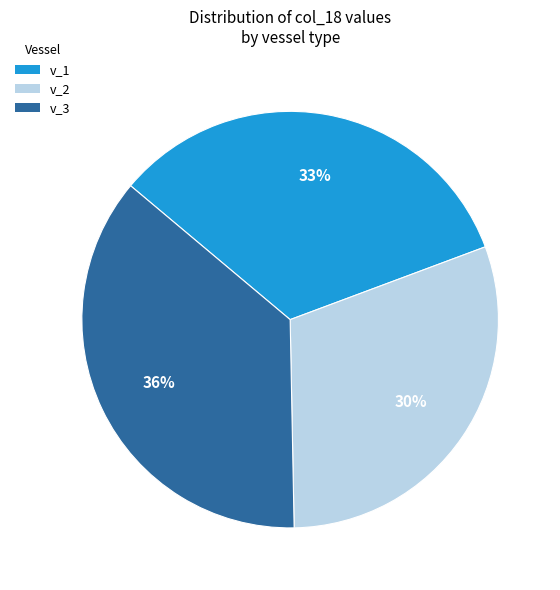

Does v_2 account for over 50% of the chart?

No